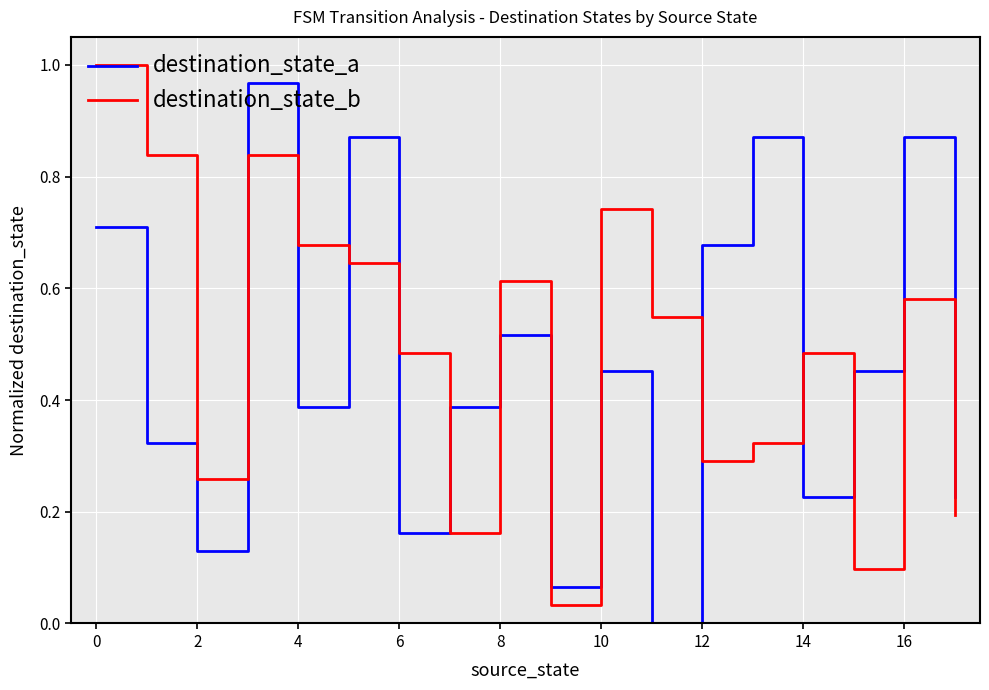

How many intersections are there between destination_state_b and destination_state_a?

11